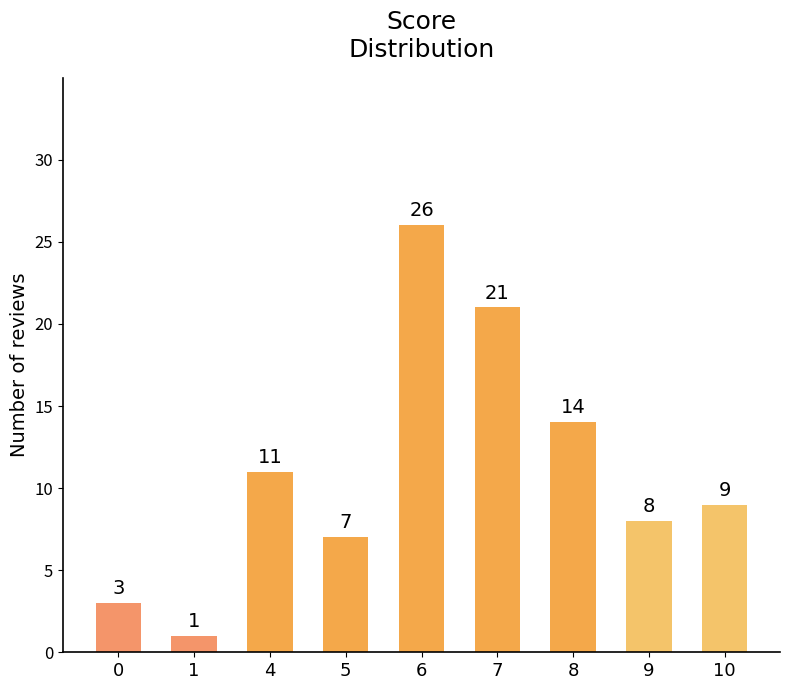

How many values are below 9?

4